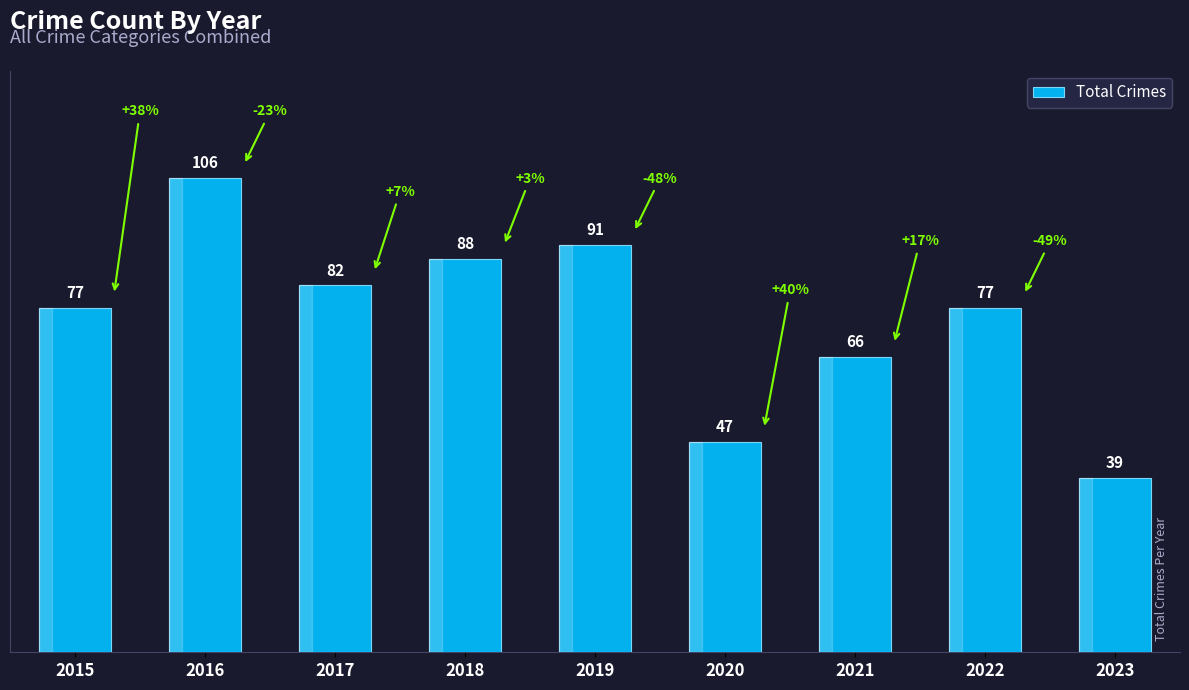

What is the approximate value at 2021?

66